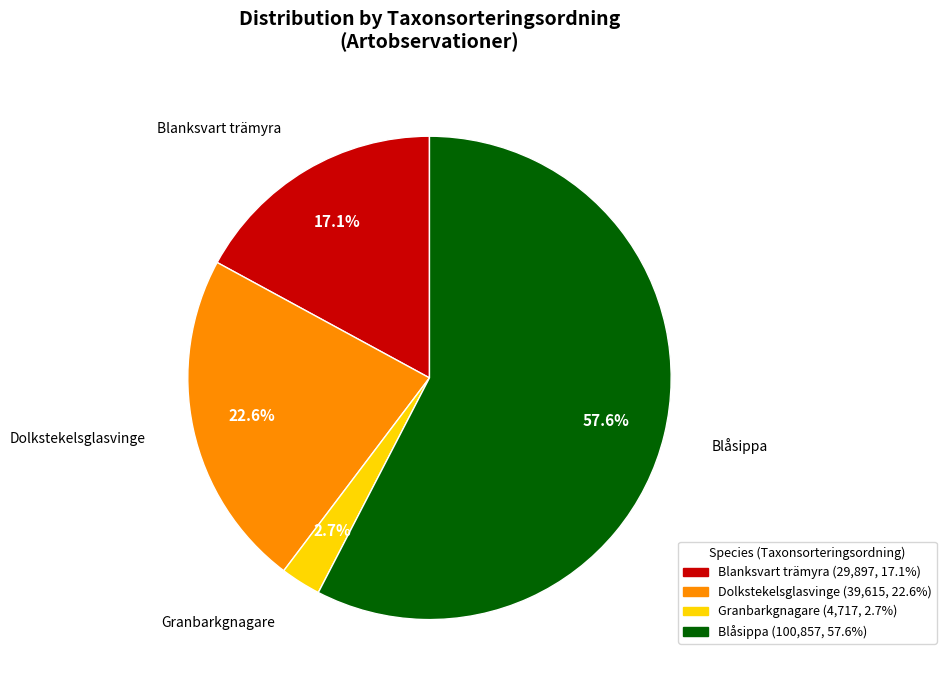

Is there a majority slice in this chart?

Yes